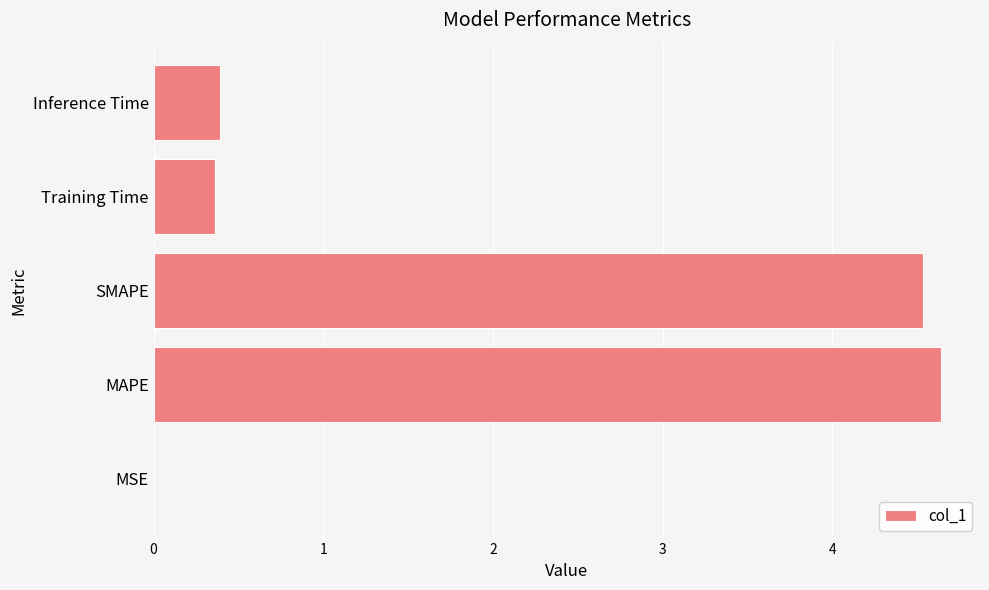

Between Inference Time and MAPE, which is larger?

MAPE